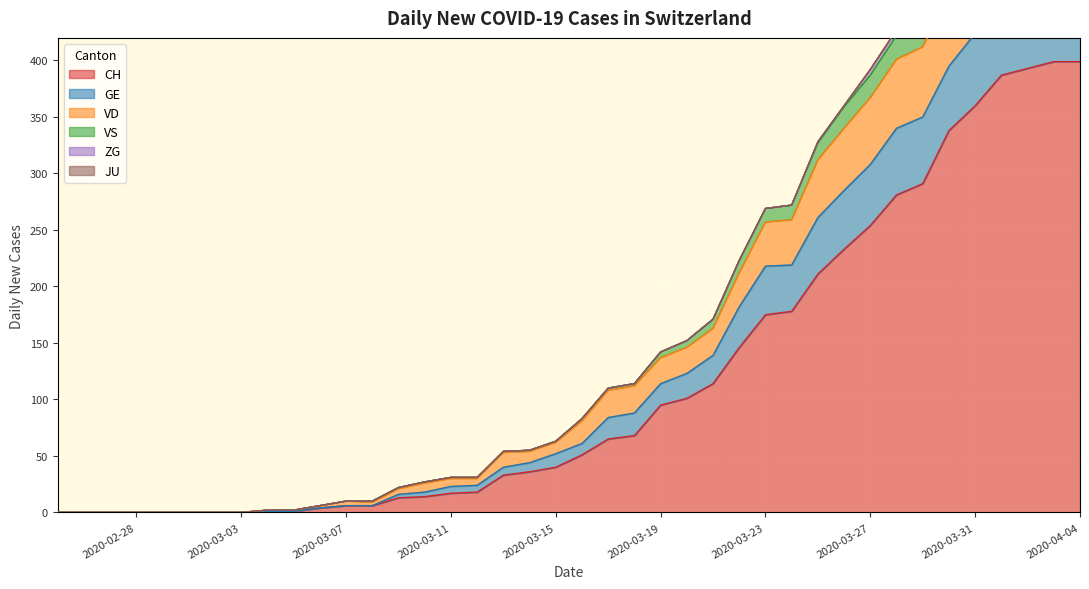

What is the value of the VS point at the 29th from the left?

272